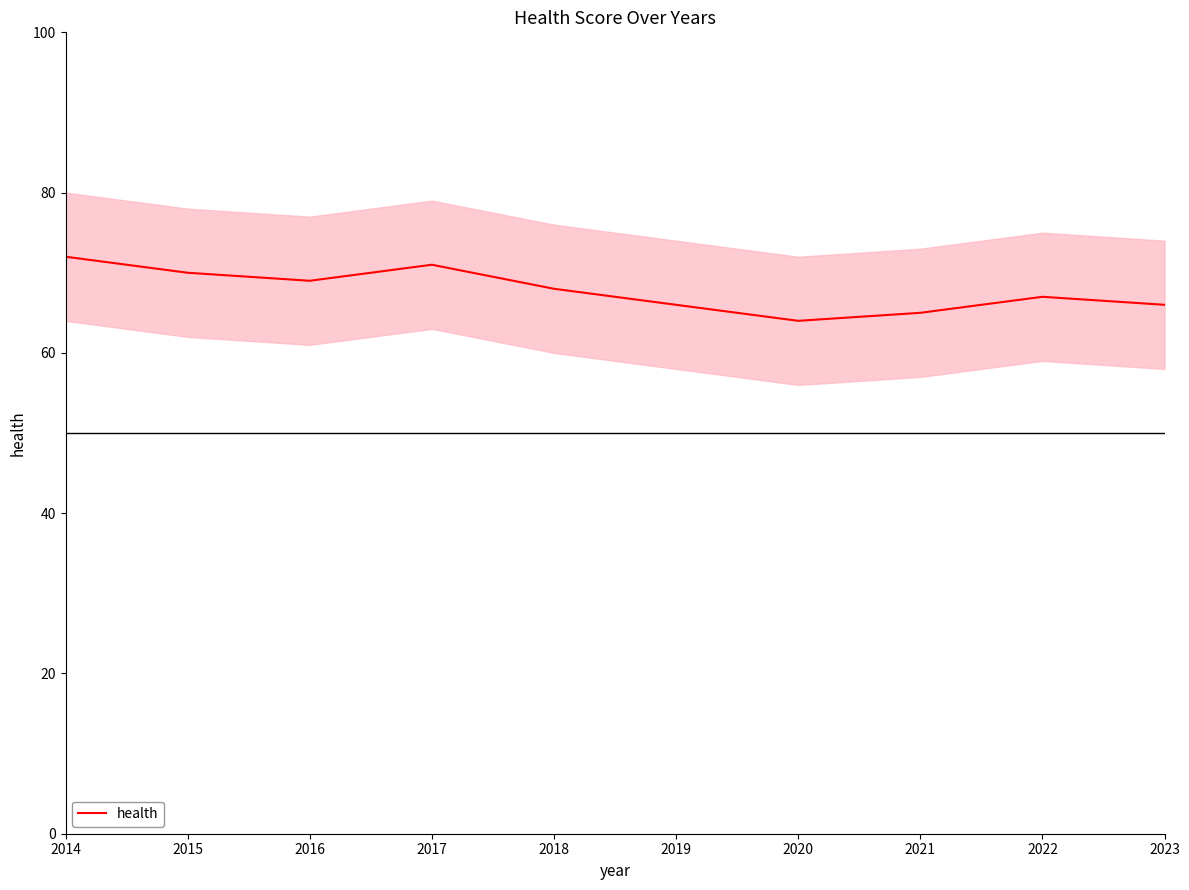

Rank the categories by value from lowest to highest.

2020, 2021, 2019, 2023, 2022, 2018, 2016, 2015, 2017, 2014